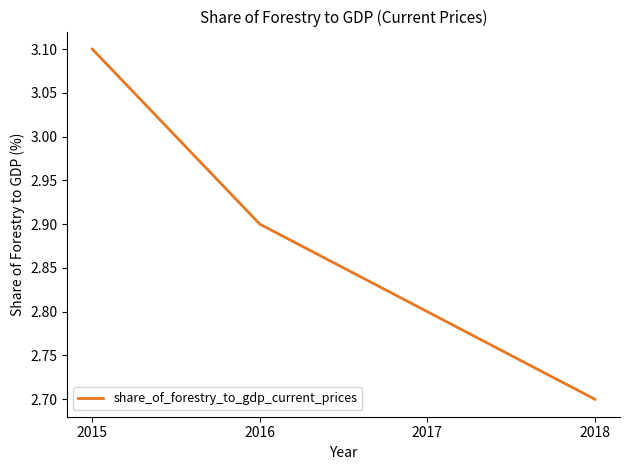

Does the chart display data point markers on the line(s)?

No